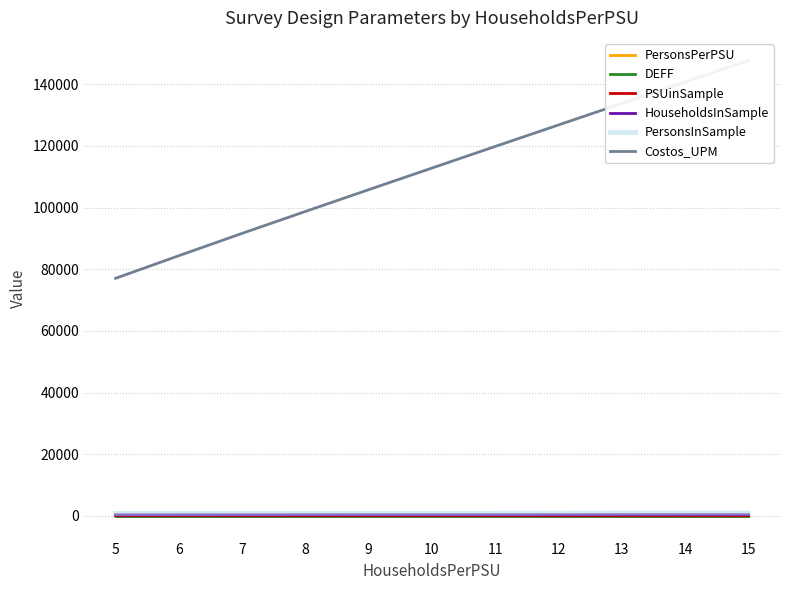

How many values in the HouseholdsInSample series exceed 347?

5